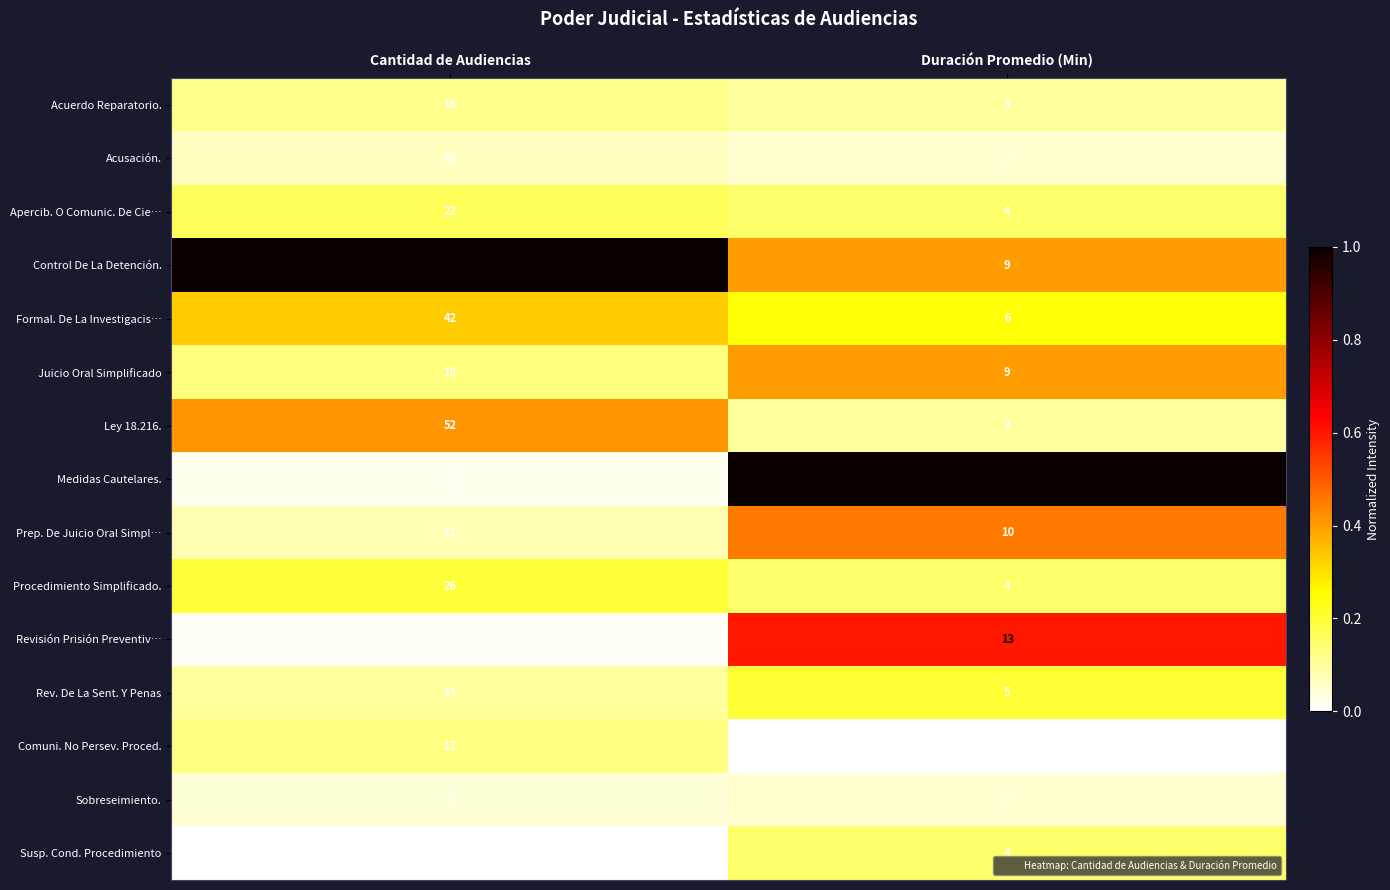

Reading right to left, transcribe all the data shown in this chart.

Acuerdo Reparatorio.: 3	16
Acusación.: 2	10
Apercib. O Comunic. De Cie…: 4	22
Control De La Detención.: 9	123
Formal. De La Investigacis…: 6	42
Juicio Oral Simplificado: 9	18
Ley 18.216.: 3	52
Medidas Cautelares.: 21	4
Prep. De Juicio Oral Simpl…: 10	11
Procedimiento Simplificado.: 4	26
Revisión Prisión Preventiv…: 13	3
Rev. De La Sent. Y Penas: 5	14
Comuni. No Persev. Proced.: 1	17
Sobreseimiento.: 2	7
Susp. Cond. Procedimiento: 4	2